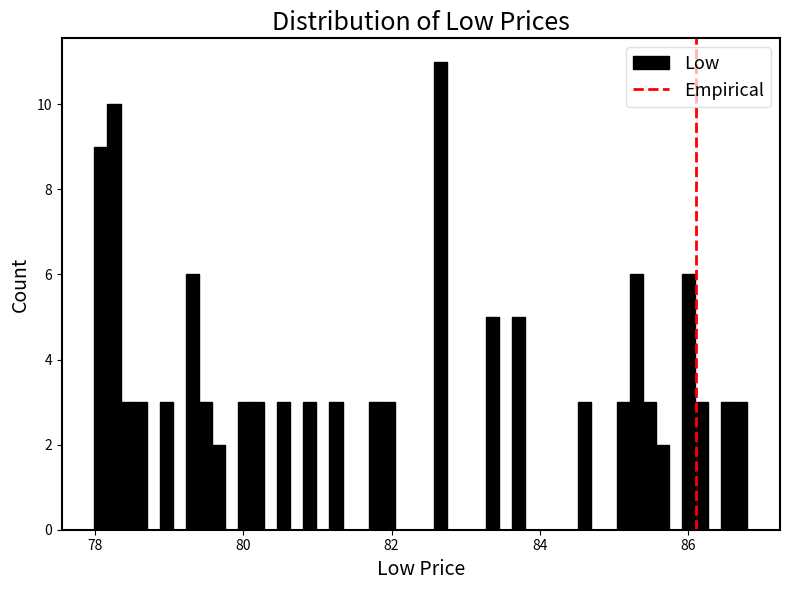

Around what value on the x-axis is the tallest bar? Give the approximate position of its centre, as read against the axis.

82.6